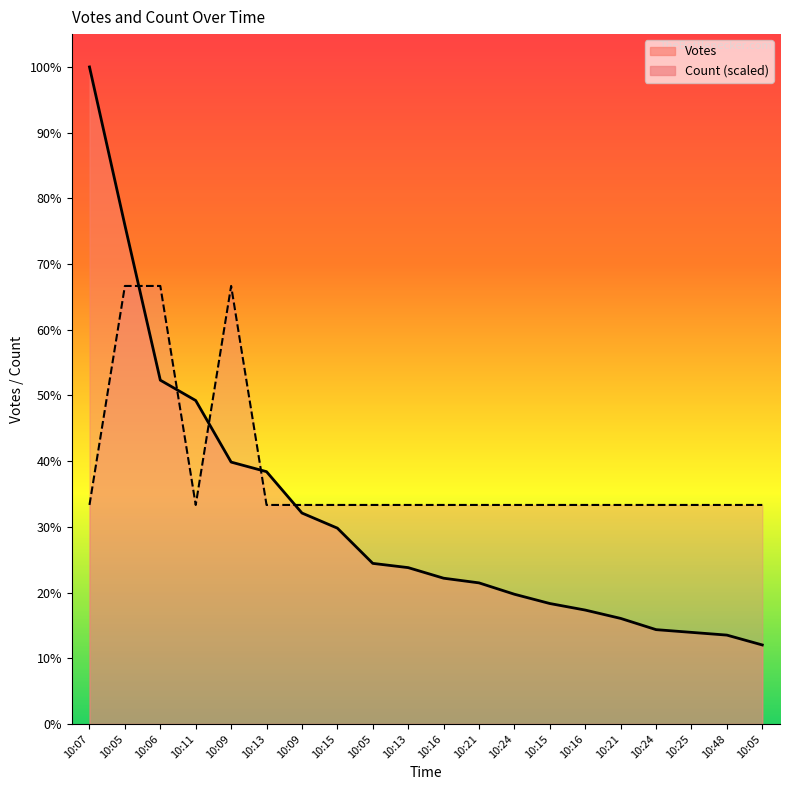

The value of Votes at 10:05 is 2895.2. True or false?

False